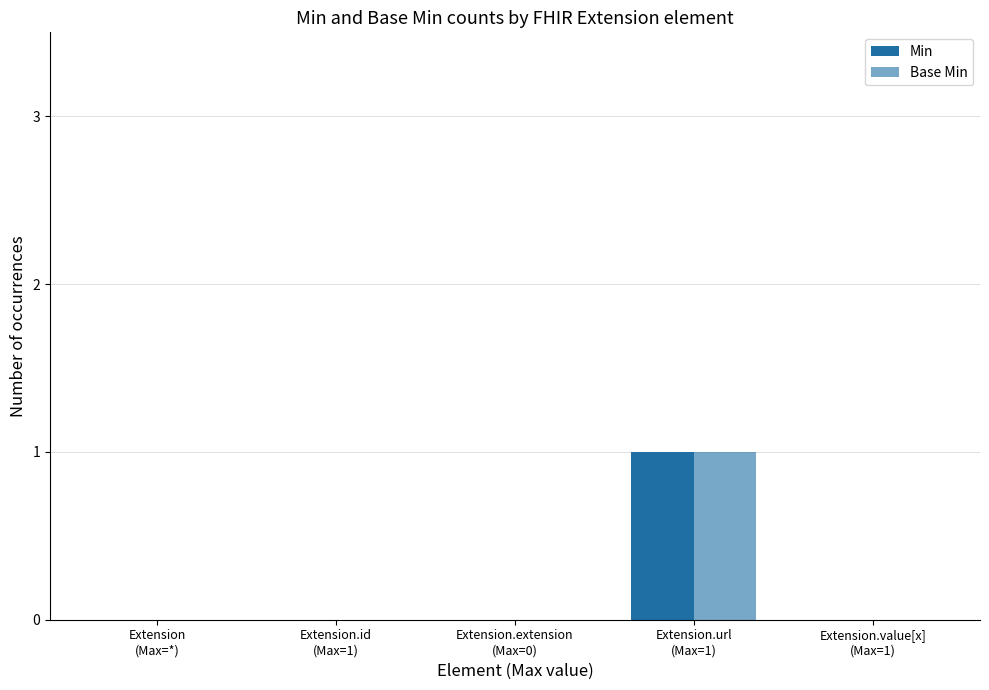

True or false: Min has a value of 0 at Extension.value[x]
(Max=1).

True